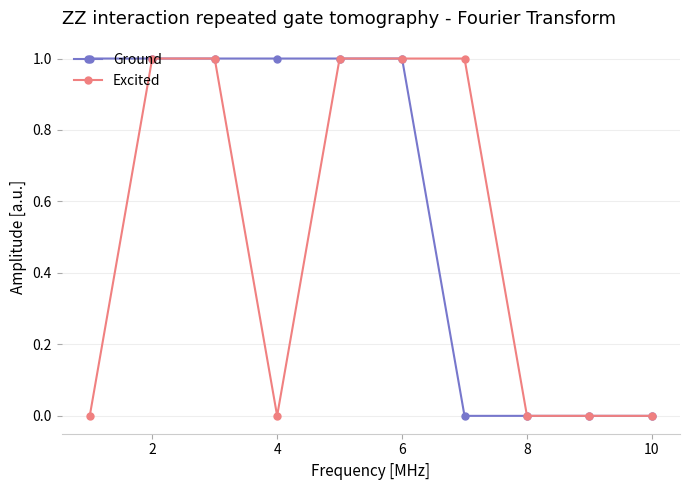

List the series in order of their overall mean, lowest first.

Excited, Ground